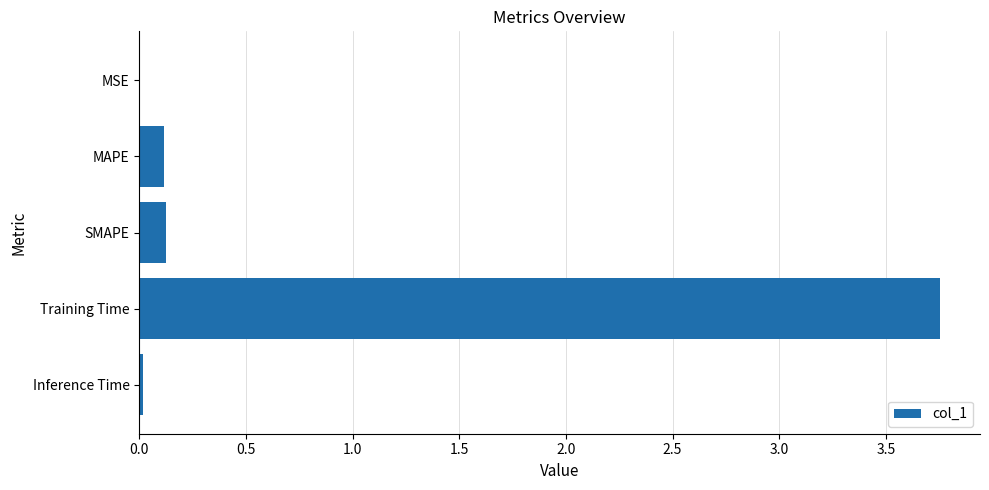

The chart shows a value of 0.0 at MSE. True or false?

True